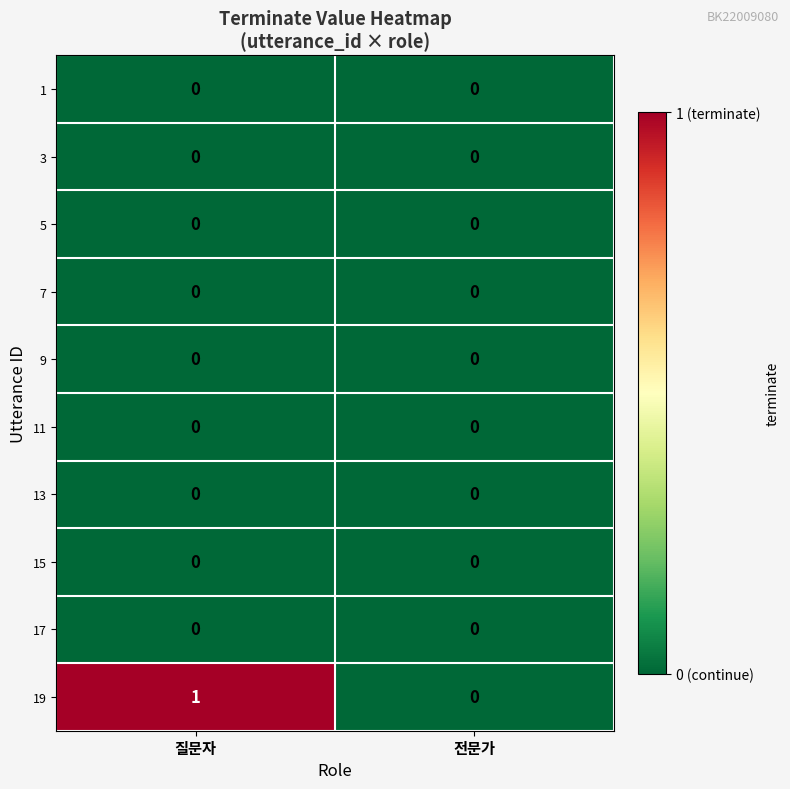

Reading left to right, list all the values displayed in this chart.

1: 질문자=0	전문가=0
3: 질문자=0	전문가=0
5: 질문자=0	전문가=0
7: 질문자=0	전문가=0
9: 질문자=0	전문가=0
11: 질문자=0	전문가=0
13: 질문자=0	전문가=0
15: 질문자=0	전문가=0
17: 질문자=0	전문가=0
19: 질문자=1	전문가=0